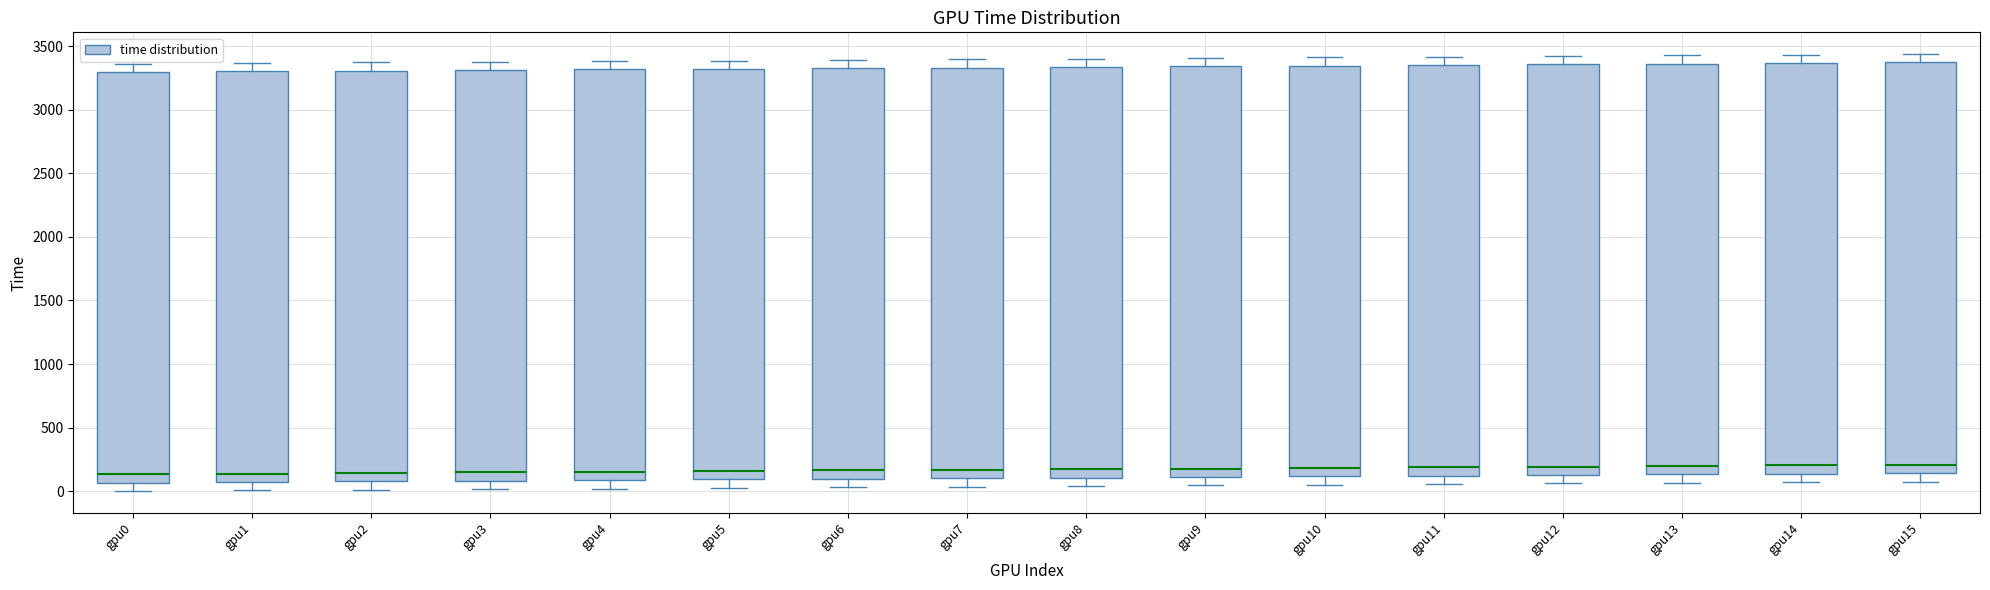

Reading left to right, transcribe this box plot: for each box, give where its median line is, the range the box spans, and where its two whiskers end, as read against the y-axis. The values are not printed on the chart, so give them approximately, as read against the axis.

gpu0: median 150, box 50 to 3300, whiskers 0 to 3350
gpu1: median 150, box 50 to 3300, whiskers 0 to 3350
gpu2: median 150, box 100 to 3300, whiskers 0 to 3350
gpu3: median 150, box 100 to 3300, whiskers 0 to 3400
gpu4: median 150, box 100 to 3300, whiskers 0 to 3400
gpu5: median 150, box 100 to 3300, whiskers 50 to 3400
gpu6: median 150, box 100 to 3350, whiskers 50 to 3400
gpu7: median 150, box 100 to 3350, whiskers 50 to 3400
gpu8: median 150, box 100 to 3350, whiskers 50 to 3400
gpu9: median 200, box 100 to 3350, whiskers 50 to 3400
gpu10: median 200, box 100 to 3350, whiskers 50 to 3400
gpu11: median 200, box 100 to 3350, whiskers 50 to 3400
gpu12: median 200, box 150 to 3350, whiskers 50 to 3400
gpu13: median 200, box 150 to 3350, whiskers 50 to 3450
gpu14: median 200, box 150 to 3350, whiskers 50 to 3450
gpu15: median 200, box 150 to 3350, whiskers 100 to 3450